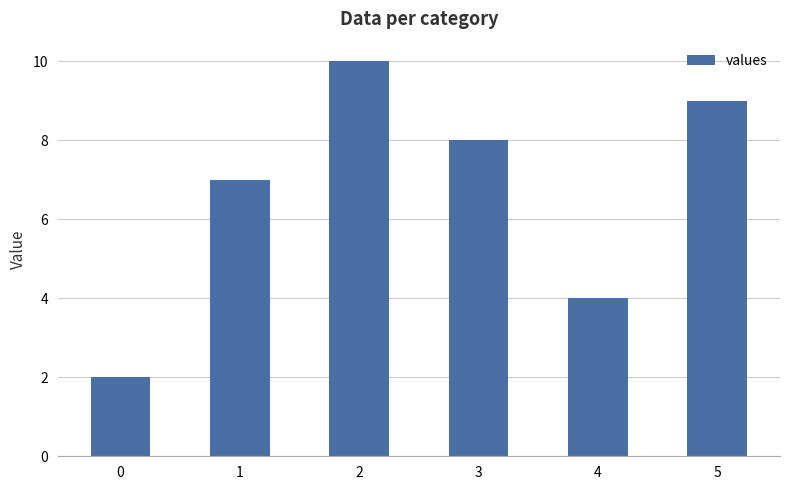

What is the difference between the values at 4 and 3?

4